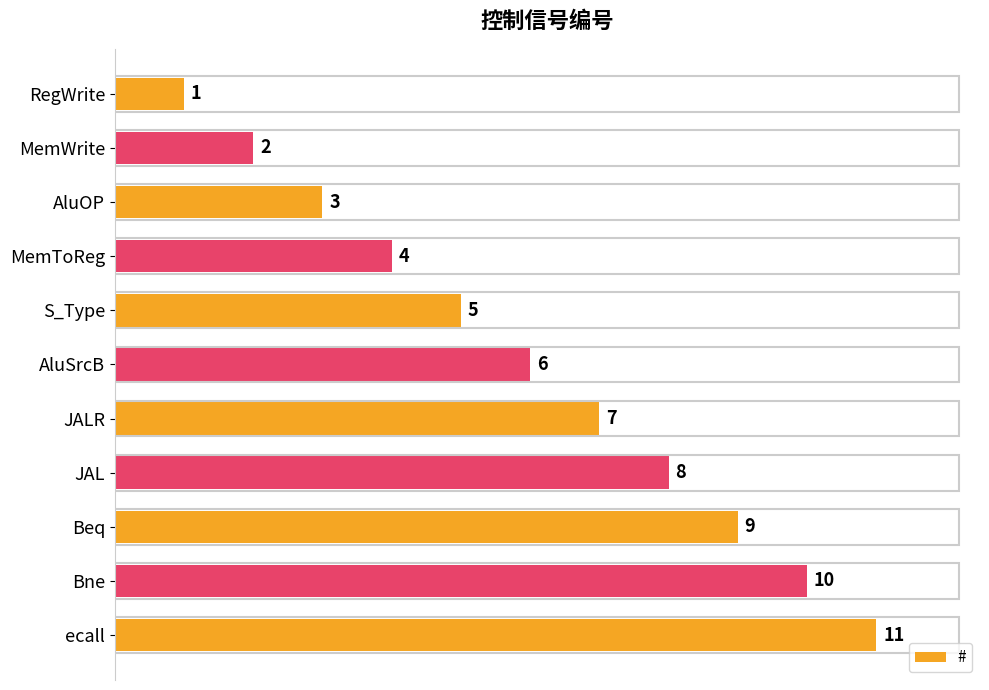

How many bars are there in total?

11